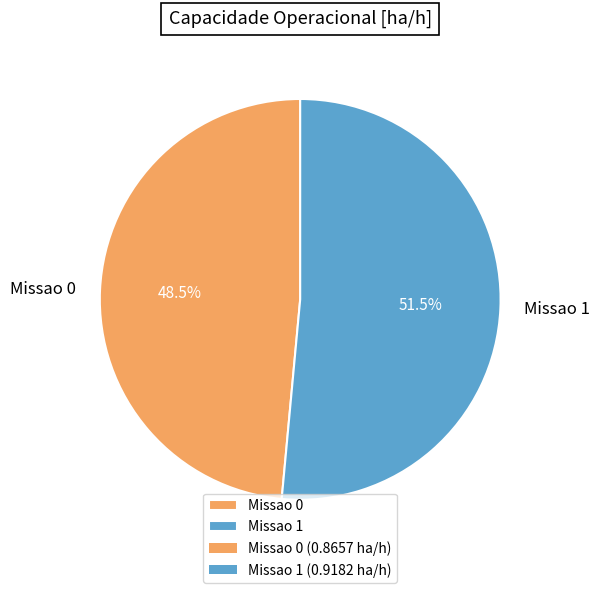

To the nearest percent, what is the average slice percentage?

50%